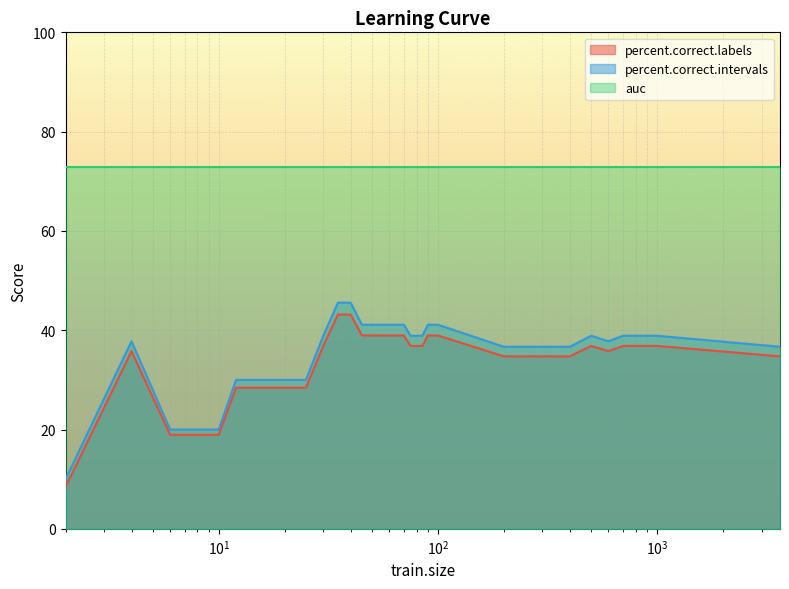

Is it true that percent.correct.labels equals 36.8 at 75?

True